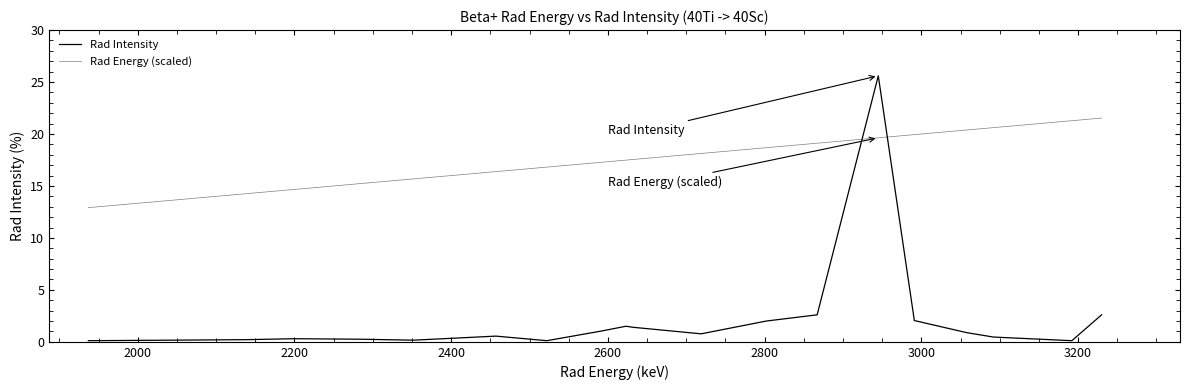

How many lines are shown in the chart?

2